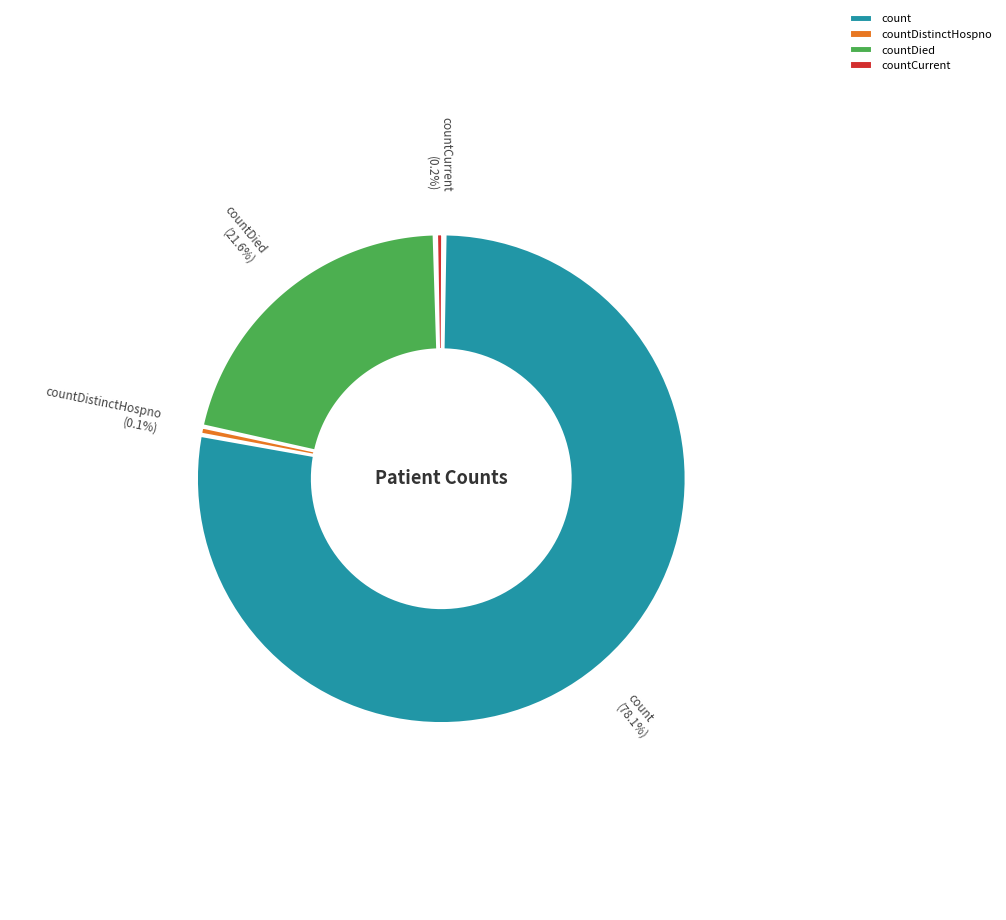

What portion of the pie excludes countCurrentSuspected?

100.0%